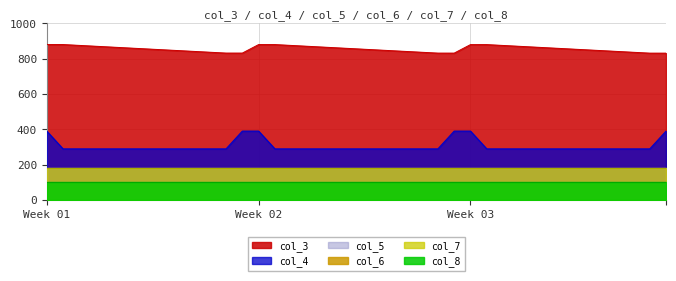

What is the value of the col_7 point at the 3rd from the left?

180.0